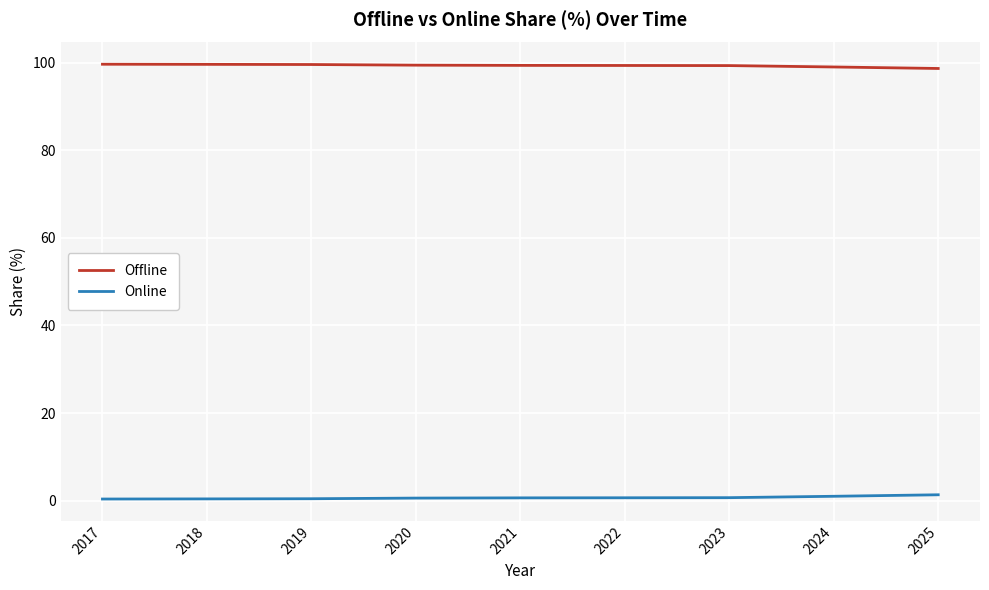

What is the maximum value shown in the chart?

99.6